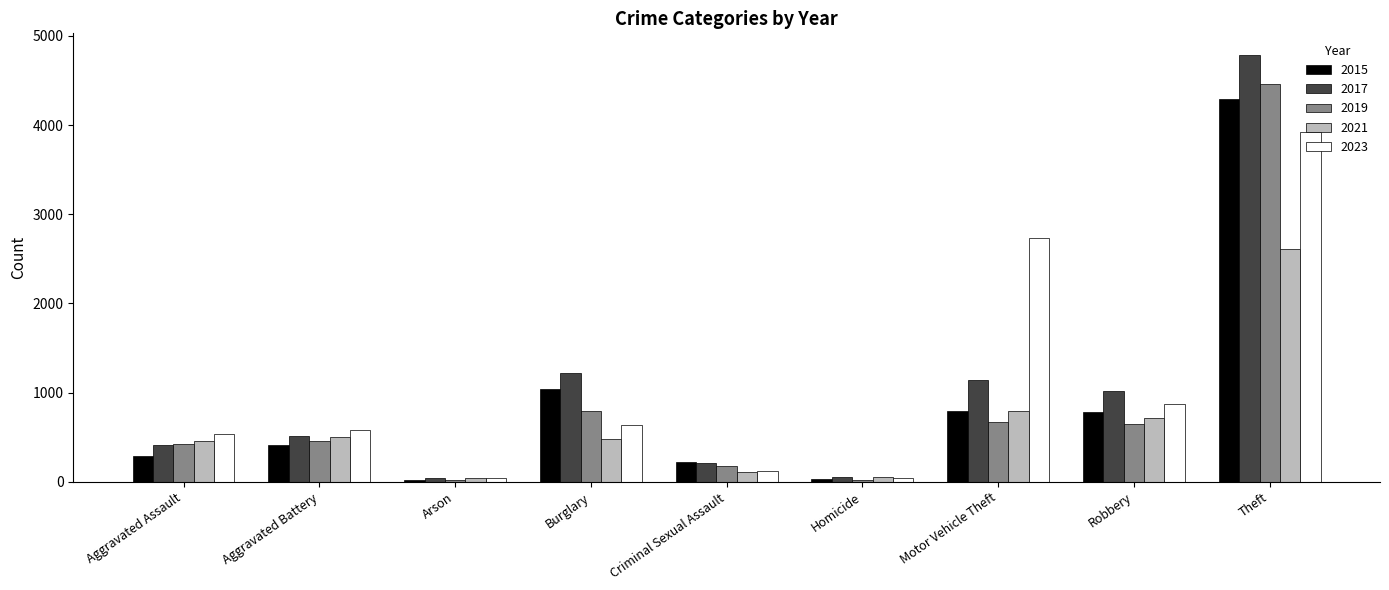

What is the difference between the maximum and minimum values in the 2021 series?

2573